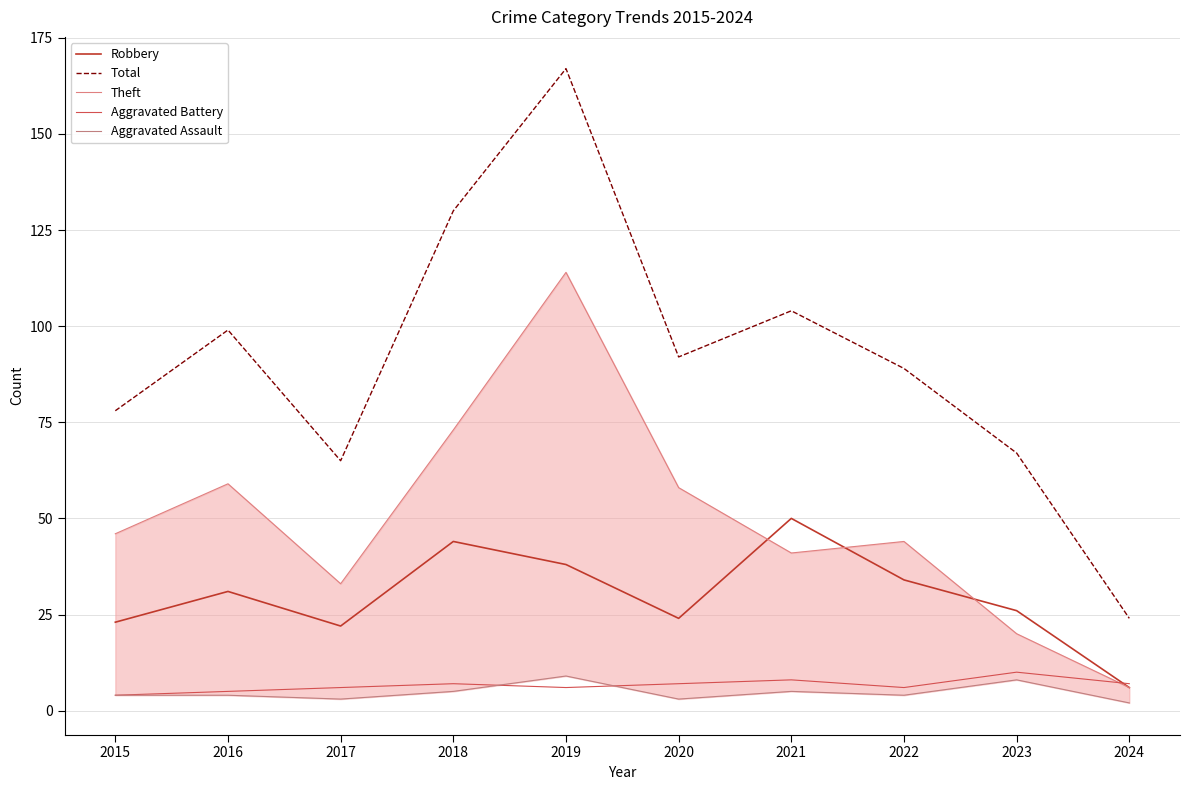

What are all the series names shown in the legend?

Robbery, Total, Theft, Aggravated Battery, Aggravated Assault